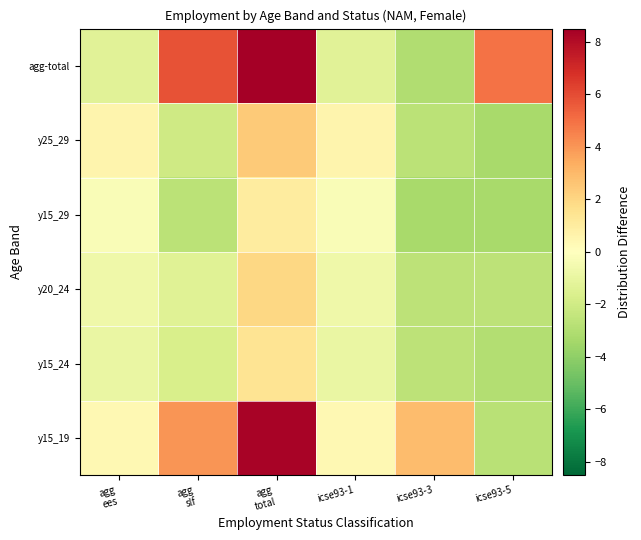

Reading left to right, transcribe all the data shown in this chart.

y15_19: agg
ees=0.3	agg
slf=4.0	agg
total=8.4	icse93-1=0.3	icse93-3=2.9	icse93-5=-2.8
y15_24: agg
ees=-0.9	agg
slf=-1.7	agg
total=1.4	icse93-1=-0.9	icse93-3=-2.6	icse93-5=-3.0
y20_24: agg
ees=-0.7	agg
slf=-1.4	agg
total=2.0	icse93-1=-0.7	icse93-3=-2.7	icse93-5=-2.7
y15_29: agg
ees=-0.2	agg
slf=-2.7	agg
total=1.0	icse93-1=-0.2	icse93-3=-3.3	icse93-5=-3.3
y25_29: agg
ees=0.6	agg
slf=-2.0	agg
total=2.4	icse93-1=0.6	icse93-3=-2.7	icse93-5=-3.3
agg-total: agg
ees=-1.3	agg
slf=5.8	agg
total=8.5	icse93-1=-1.3	icse93-3=-3.0	icse93-5=4.9